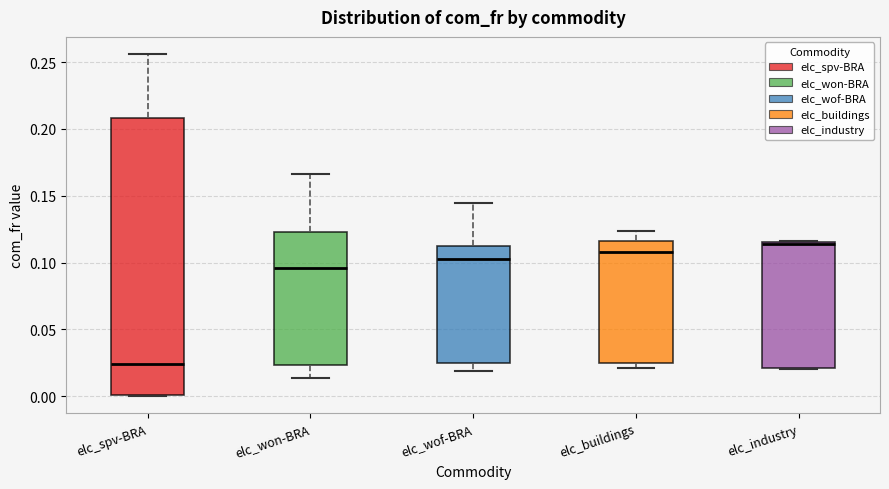

Which box has the highest median line?

elc_industry